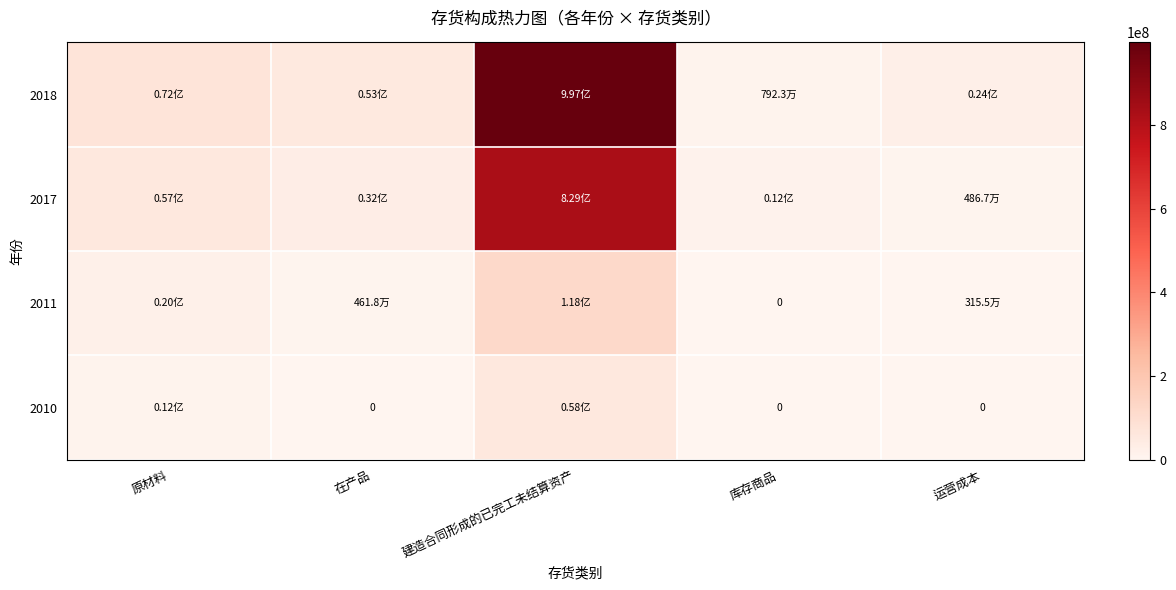

Is it true that 2010 equals 11516478.1 at 原材料?

True